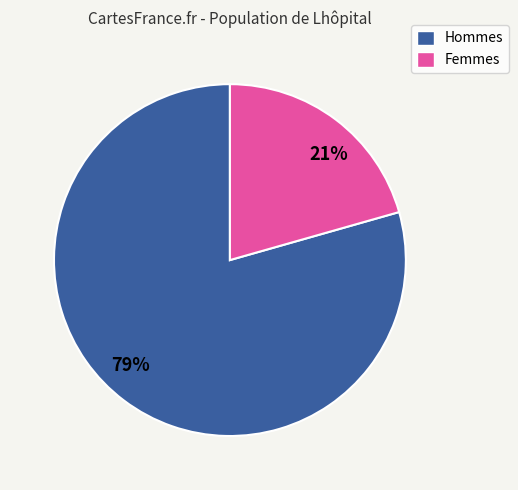

To the nearest percent, what is the combined percentage of 21% and 79%?

100%